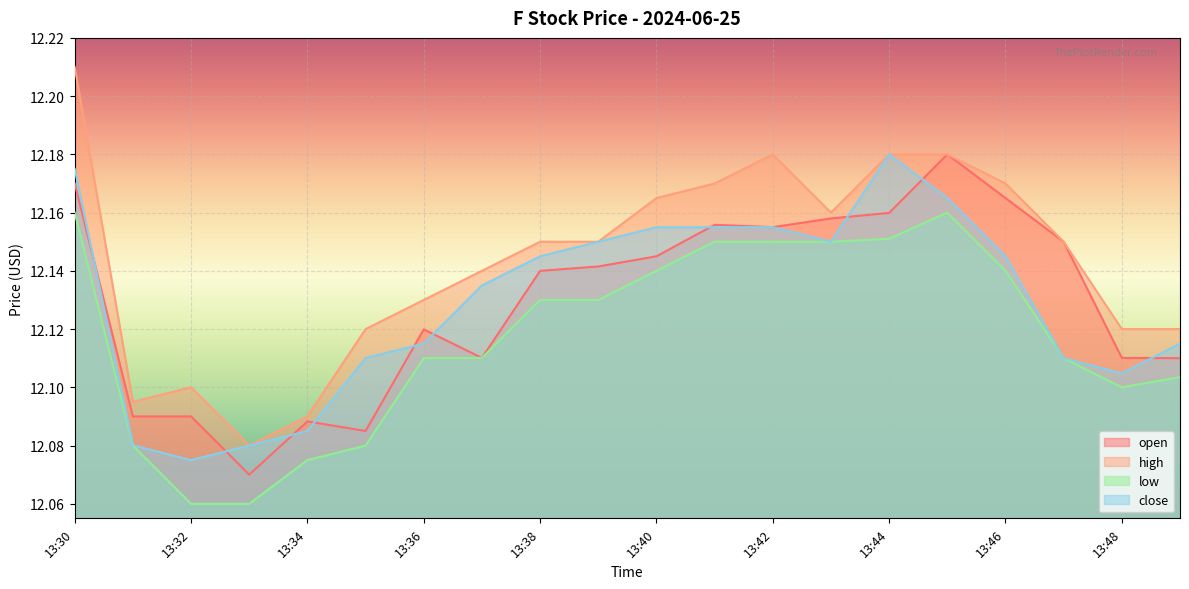

At how many categories does at least one series exceed 12?

20